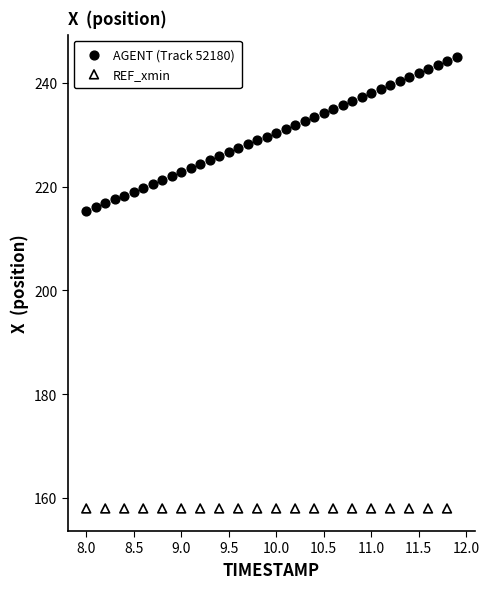

Which series contains the highest Y value?

AGENT (Track 52180)